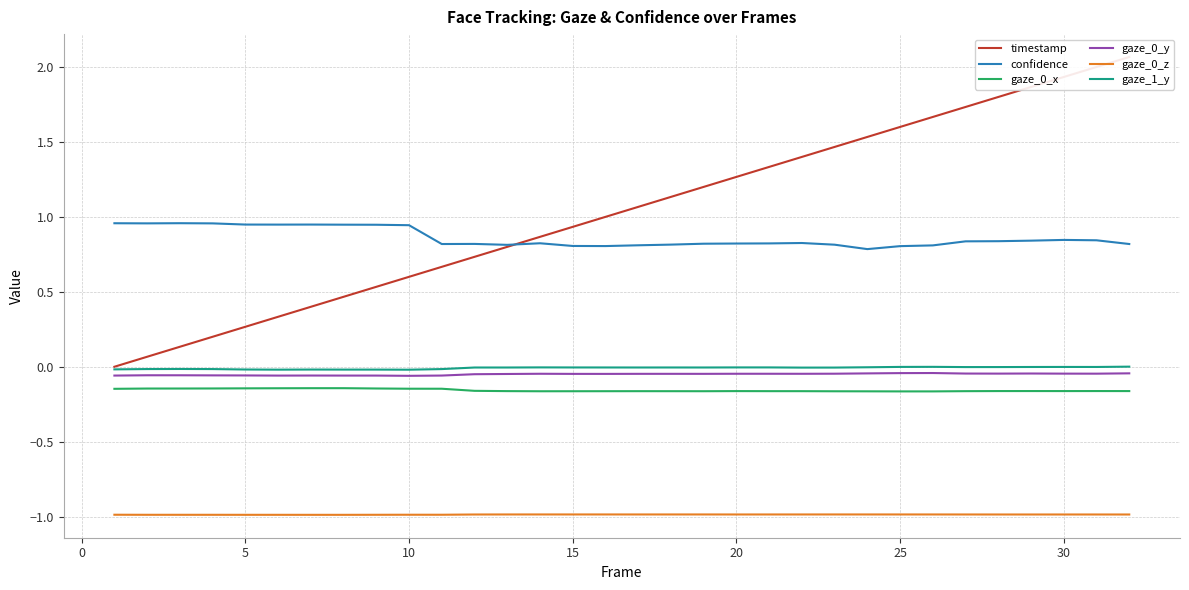

Is it true that confidence equals 0.8 at 14?

True